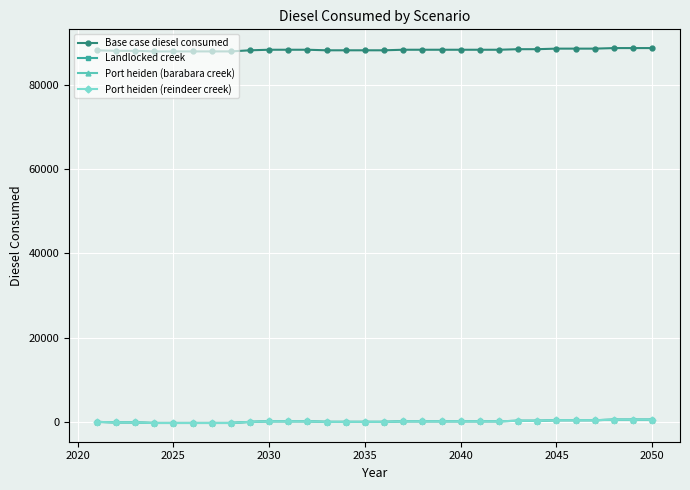

At how many categories does at least one series exceed 49119?

30